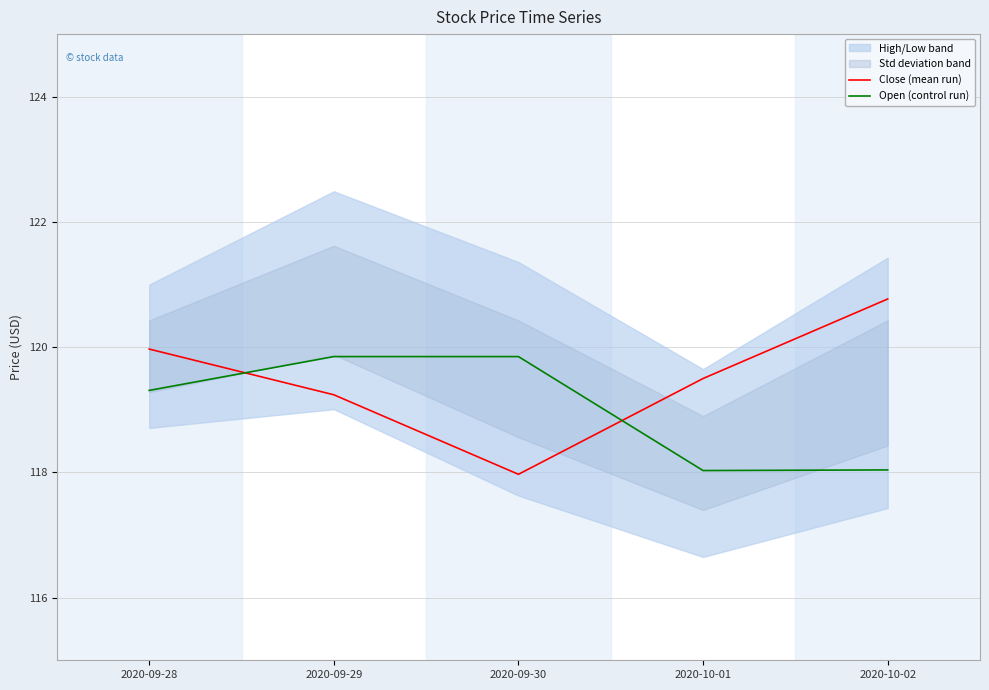

At which label does Open (control run) reach its peak?

2020-09-29